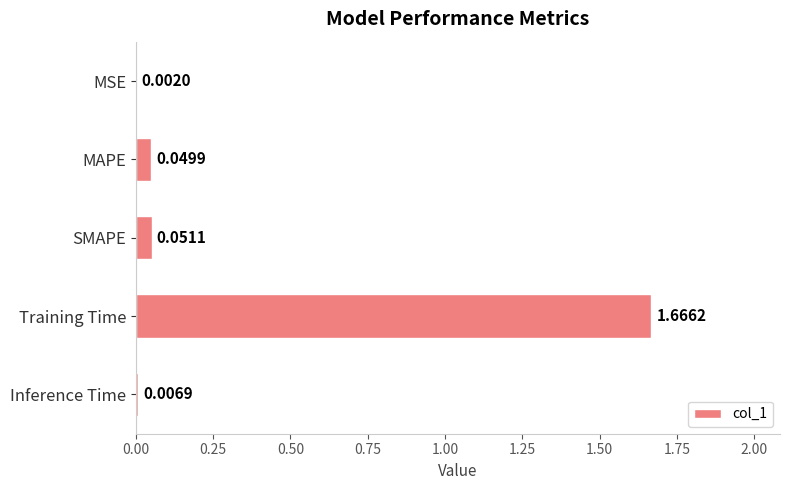

Which category has the highest value across all series?

Training Time